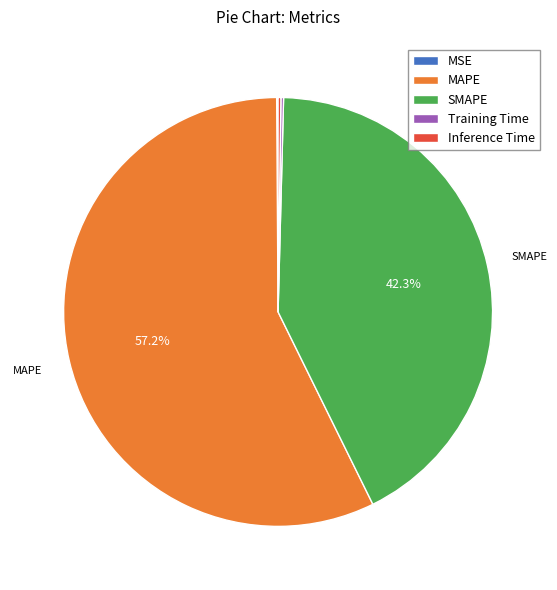

Is there any slice that represents more than half of the pie?

Yes